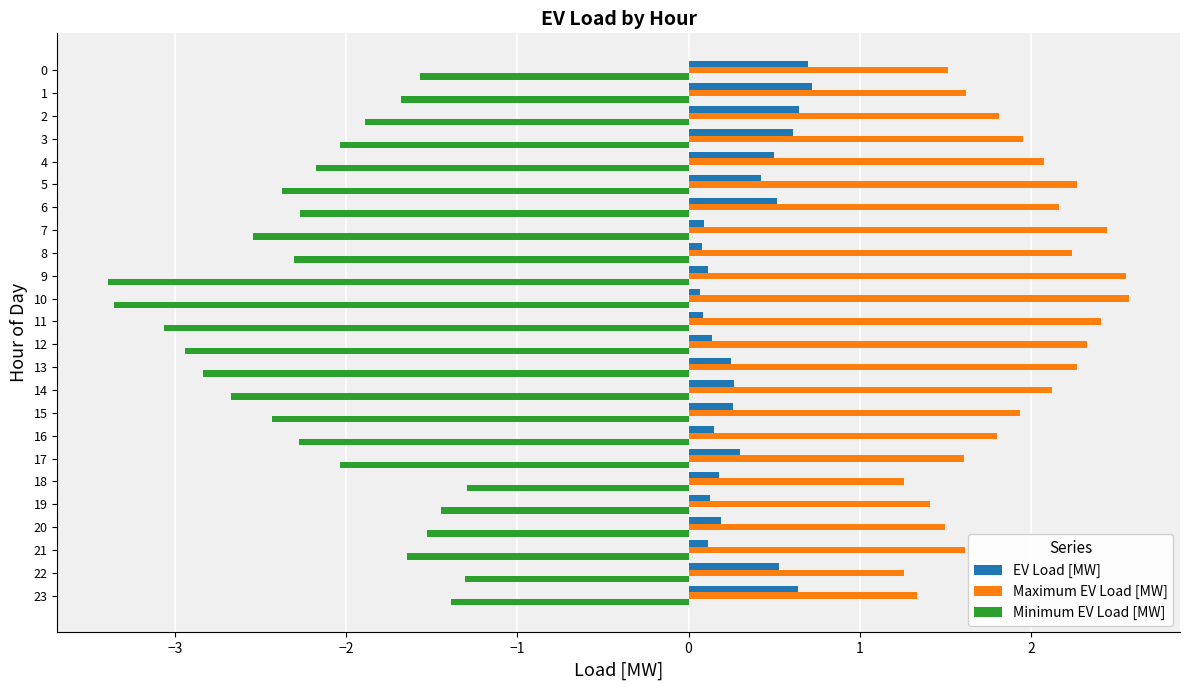

What is the maximum value shown in the chart?

2.6